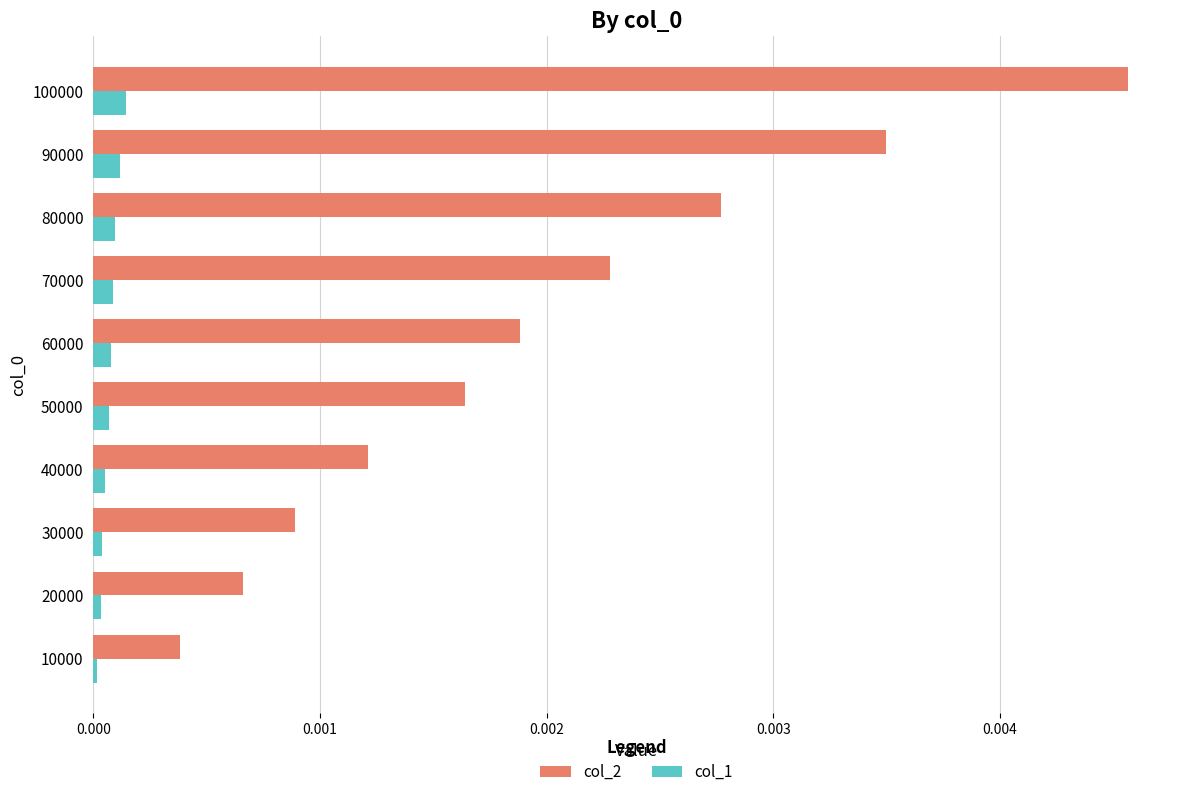

What are all the series names shown in the legend?

col_2, col_1